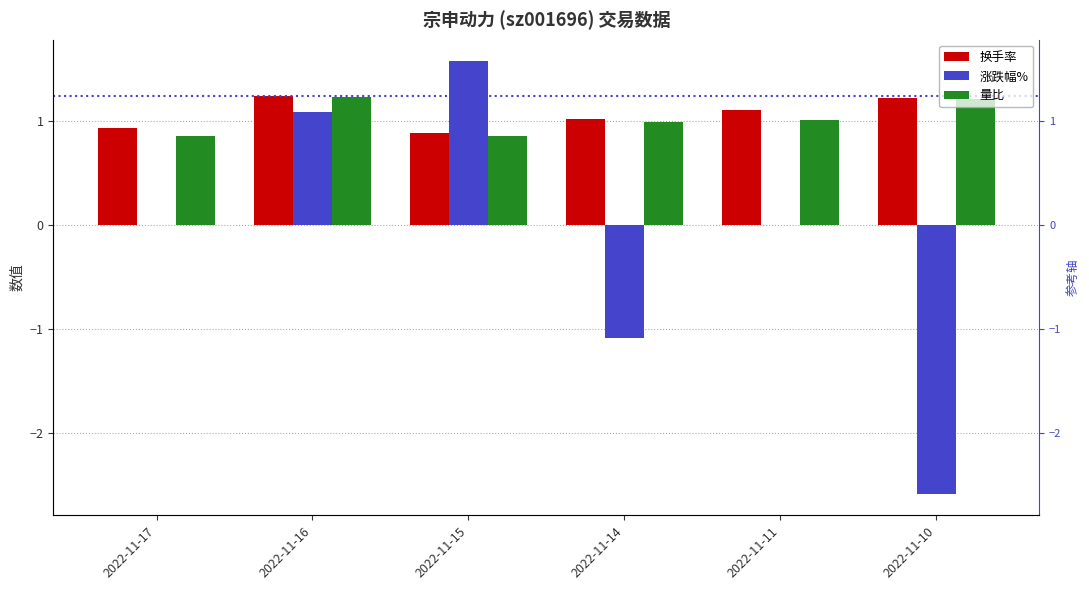

Read the 涨跌幅% value at 2022-11-15.

1.6